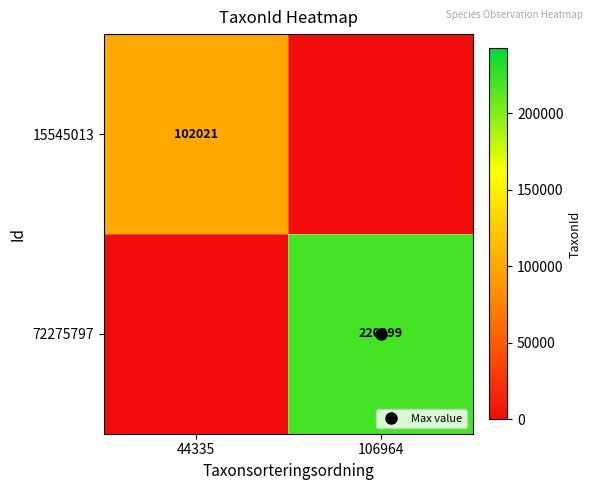

How many data points in 15545013 are less than 102021?

1